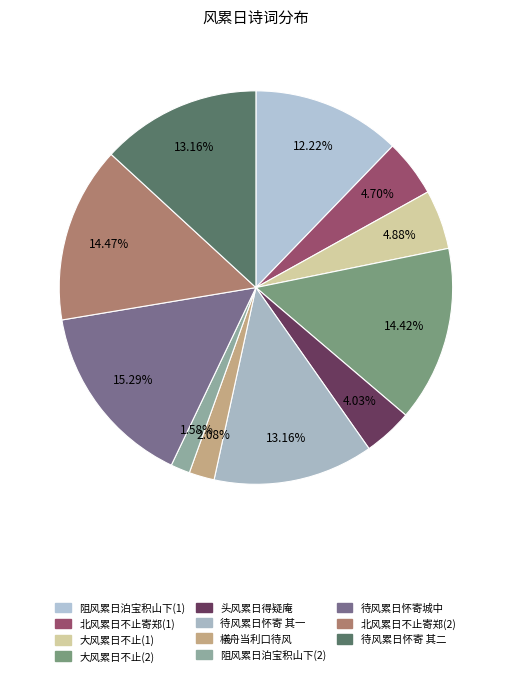

Count the number of slices in the pie.

11